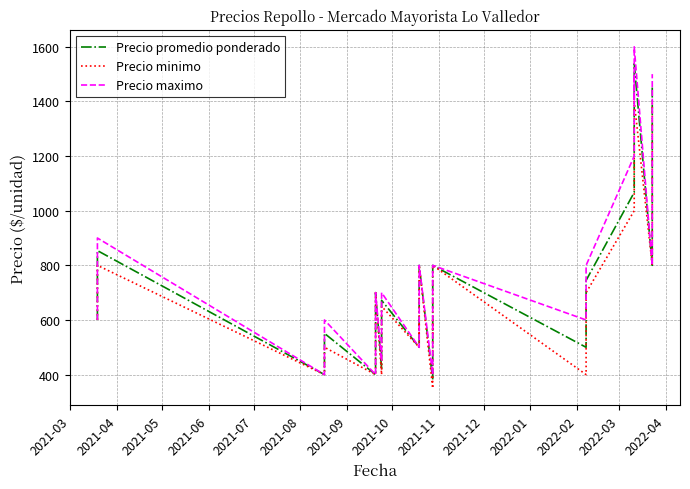

True or false: Precio promedio ponderado and Precio minimo intersect in this chart.

False